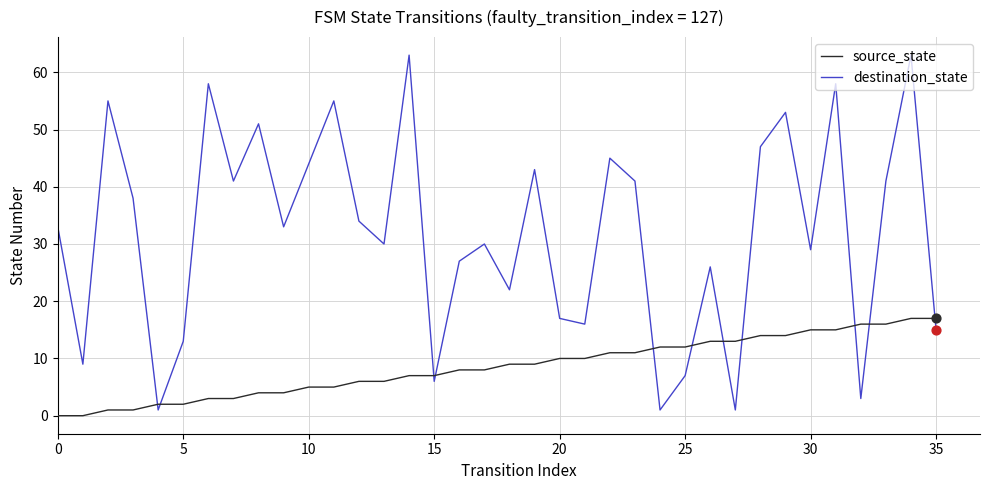

Which series ends up on top after the final intersection of destination_state and source_state?

source_state